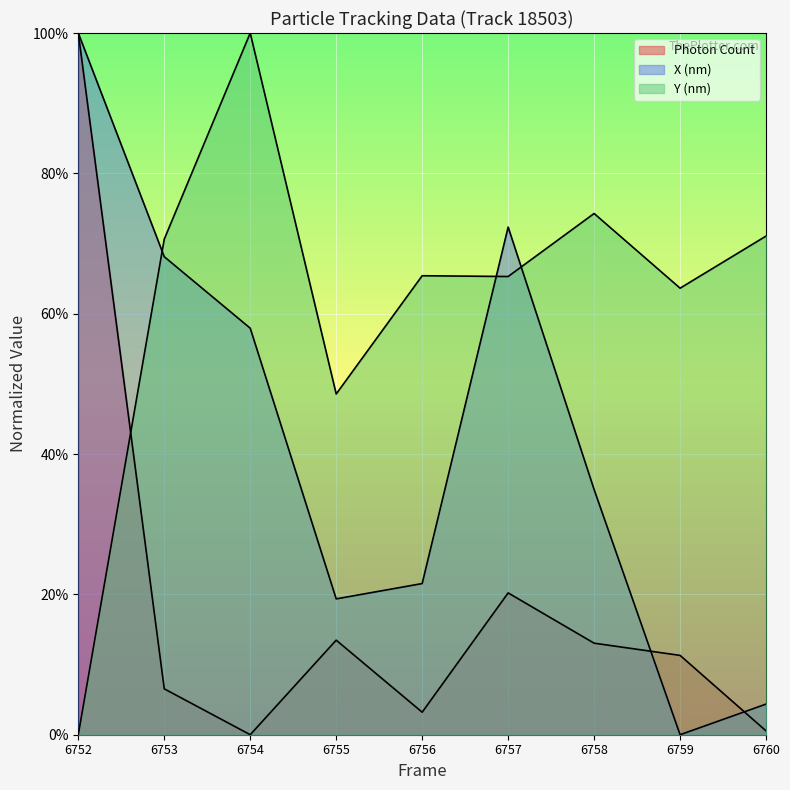

What is the total value across all series at 6754?

1.6